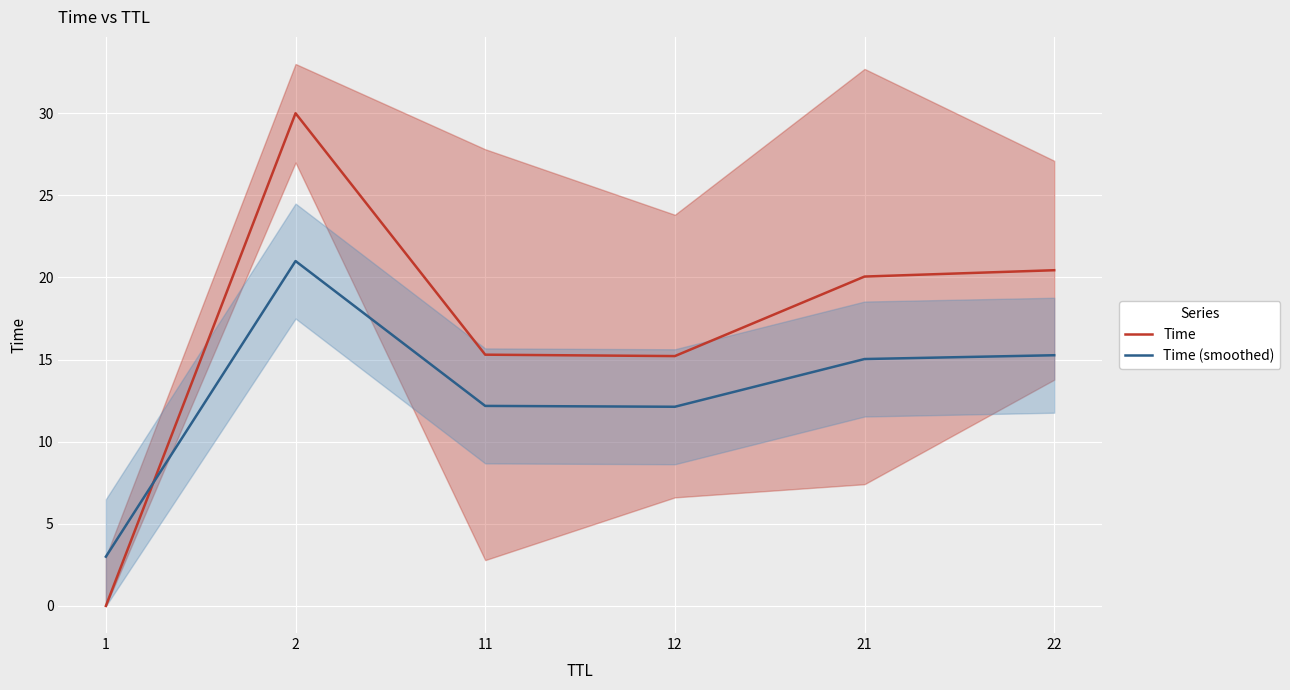

List the labels in order of Time value, smallest first.

1, 12, 11, 21, 22, 2